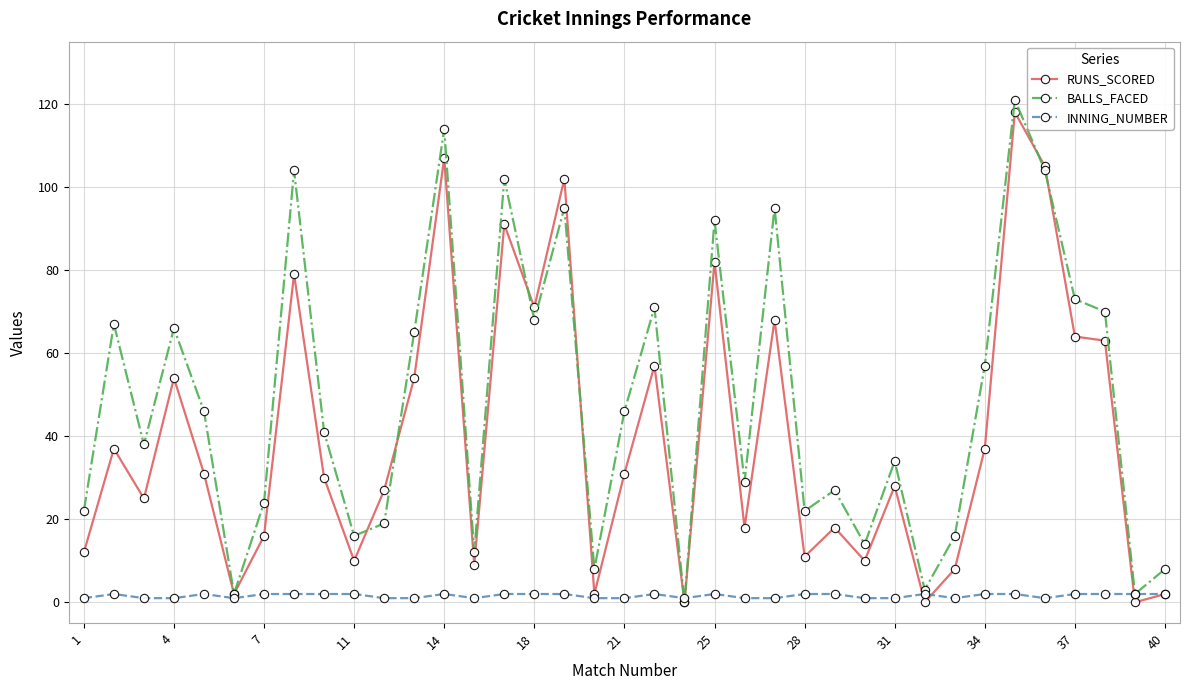

Does the chart display data point markers on the line(s)?

Yes